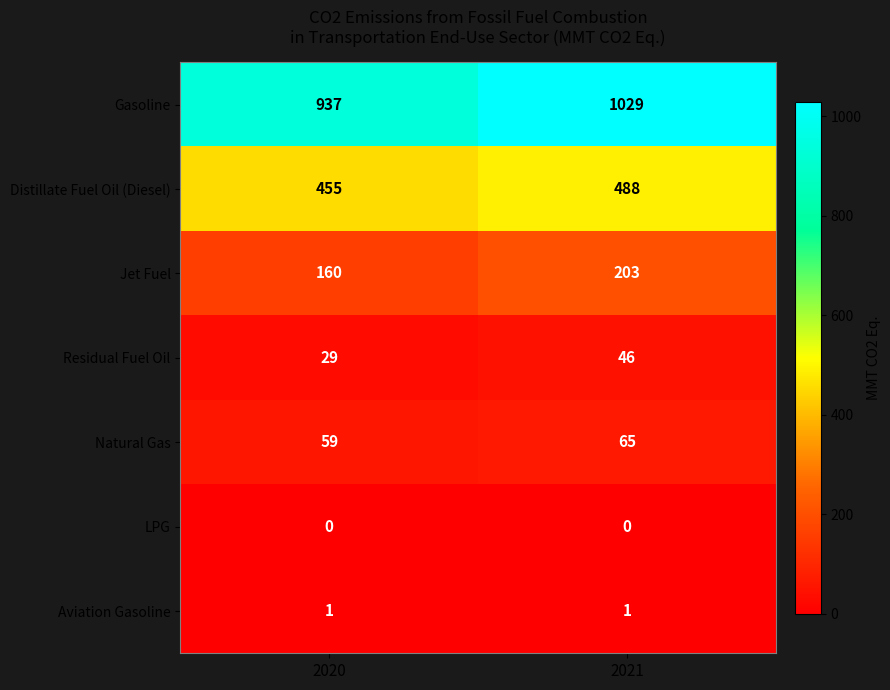

The Natural Gas series shows 37 at 2021. True or false?

False